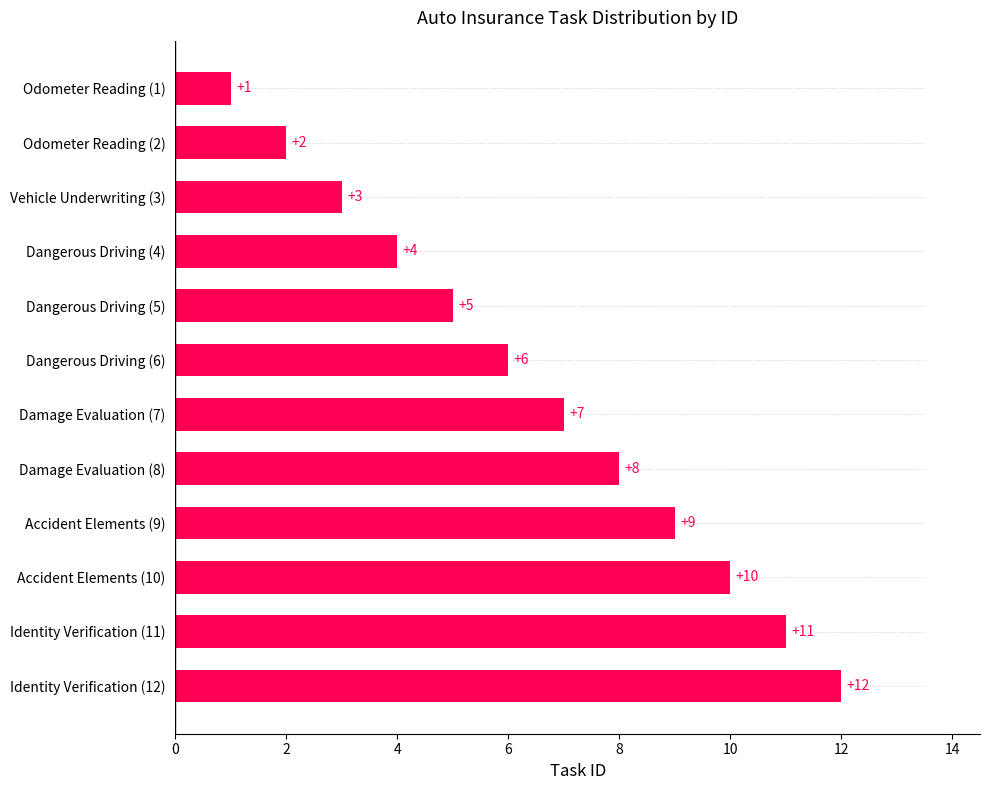

At which label is the value closest to 6?

Dangerous Driving (6)